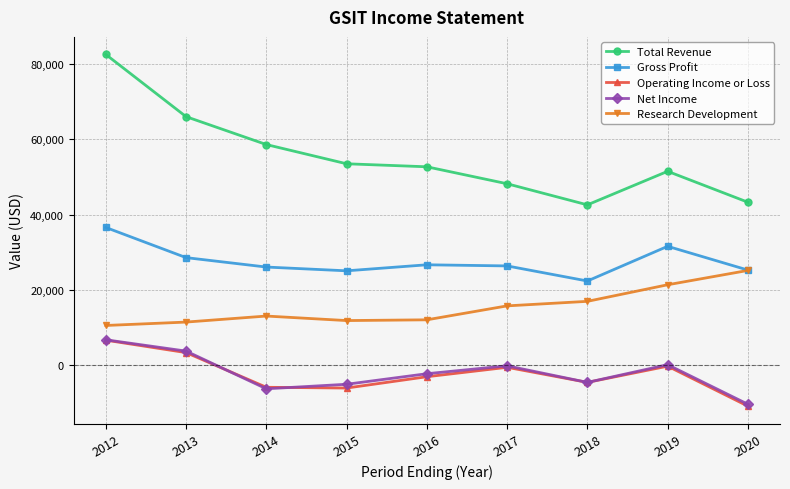

Which series changed the most between 2012 and 2013?

Total Revenue